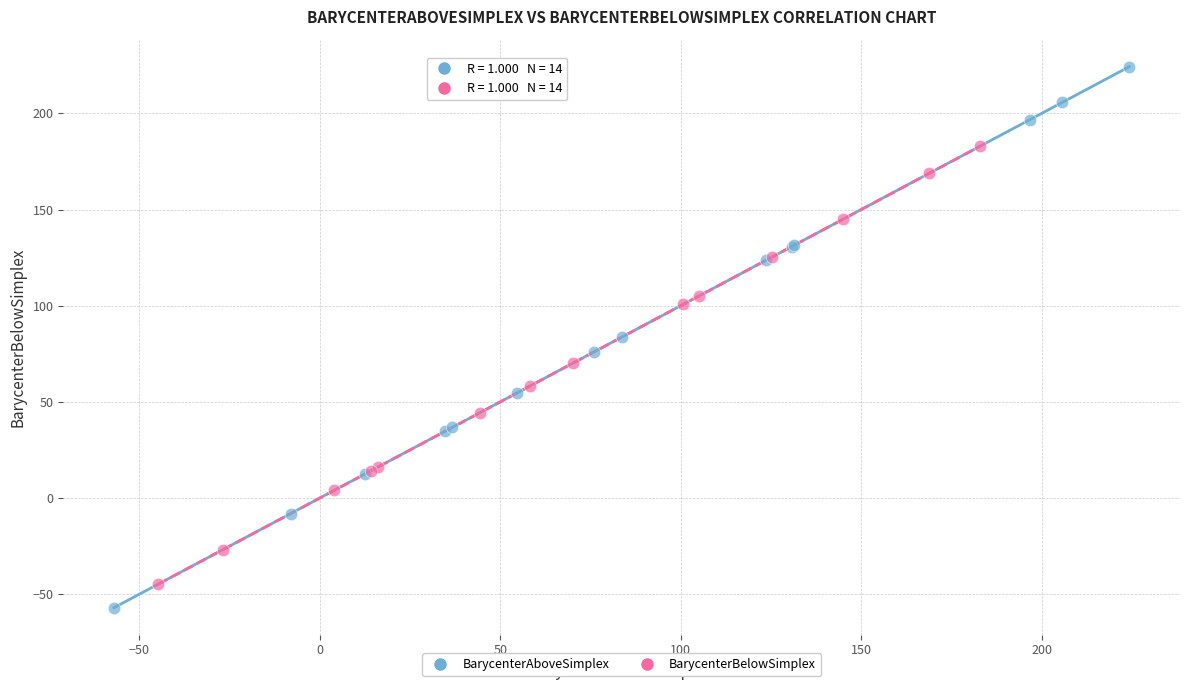

Which series contains the highest Y value?

BarycenterAboveSimplex